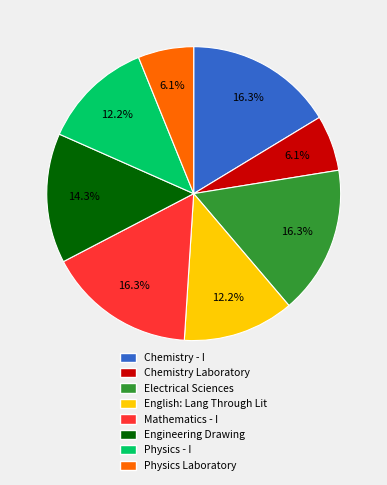

What percentage is the Chemistry Laboratory slice, to the nearest percent?

6%